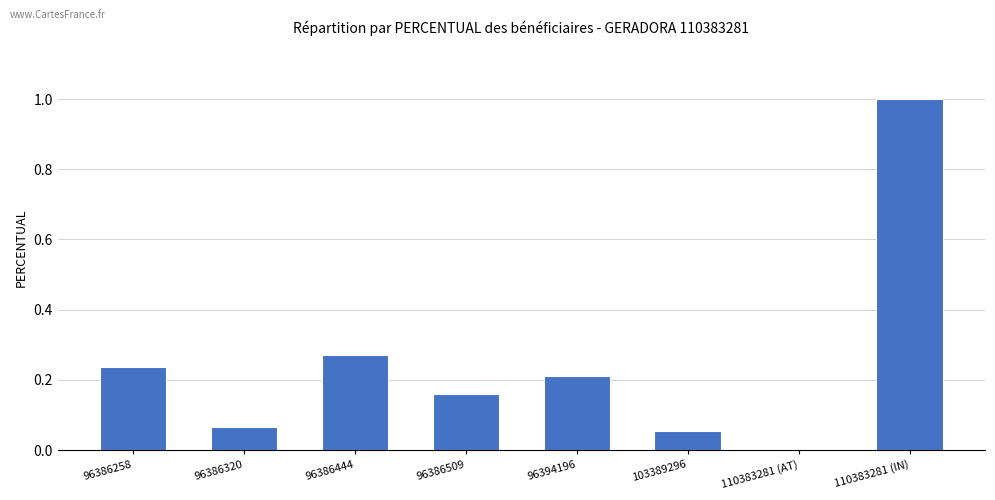

What is the sum of all values?

2.0